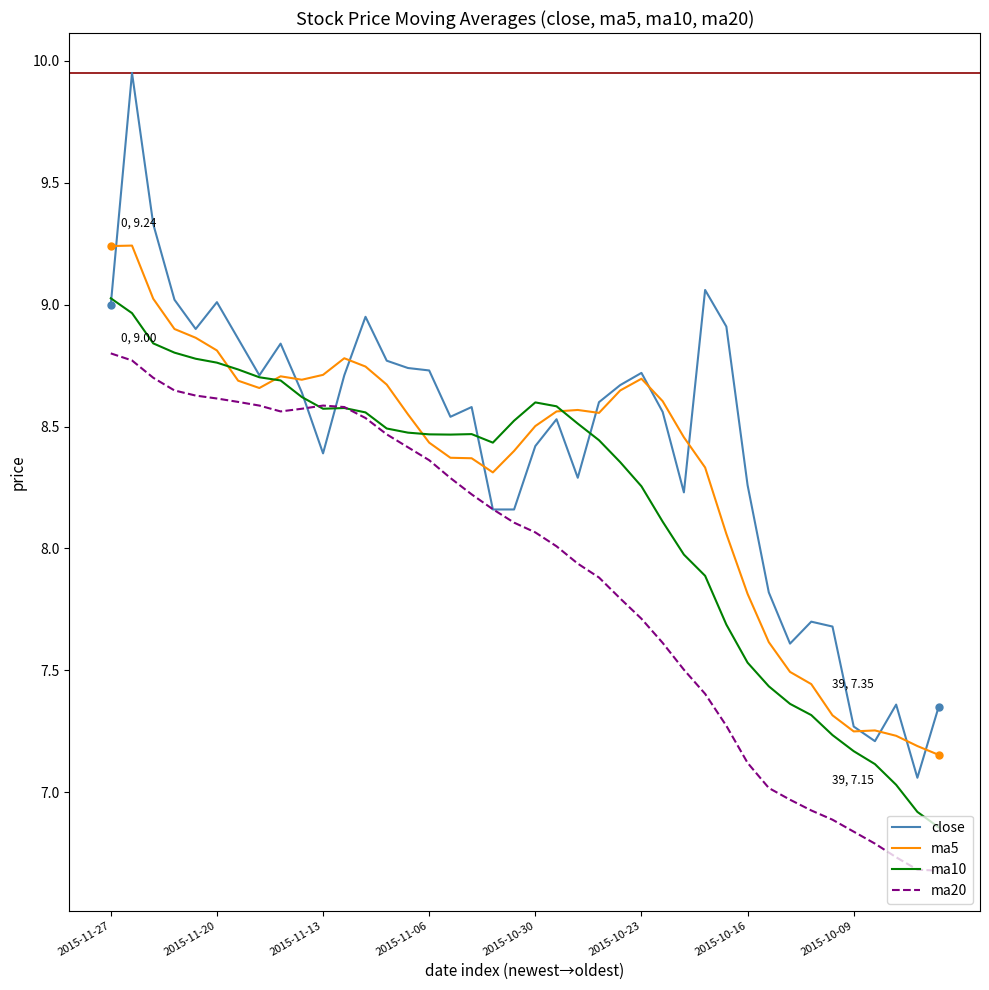

Rank the series by their average value, from highest to lowest.

close, ma5, ma10, ma20